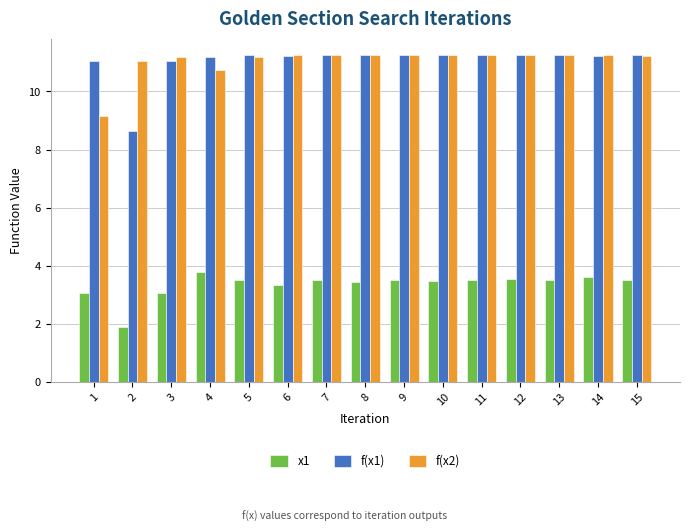

What are all the series names shown in the legend?

x1, f(x1), f(x2)